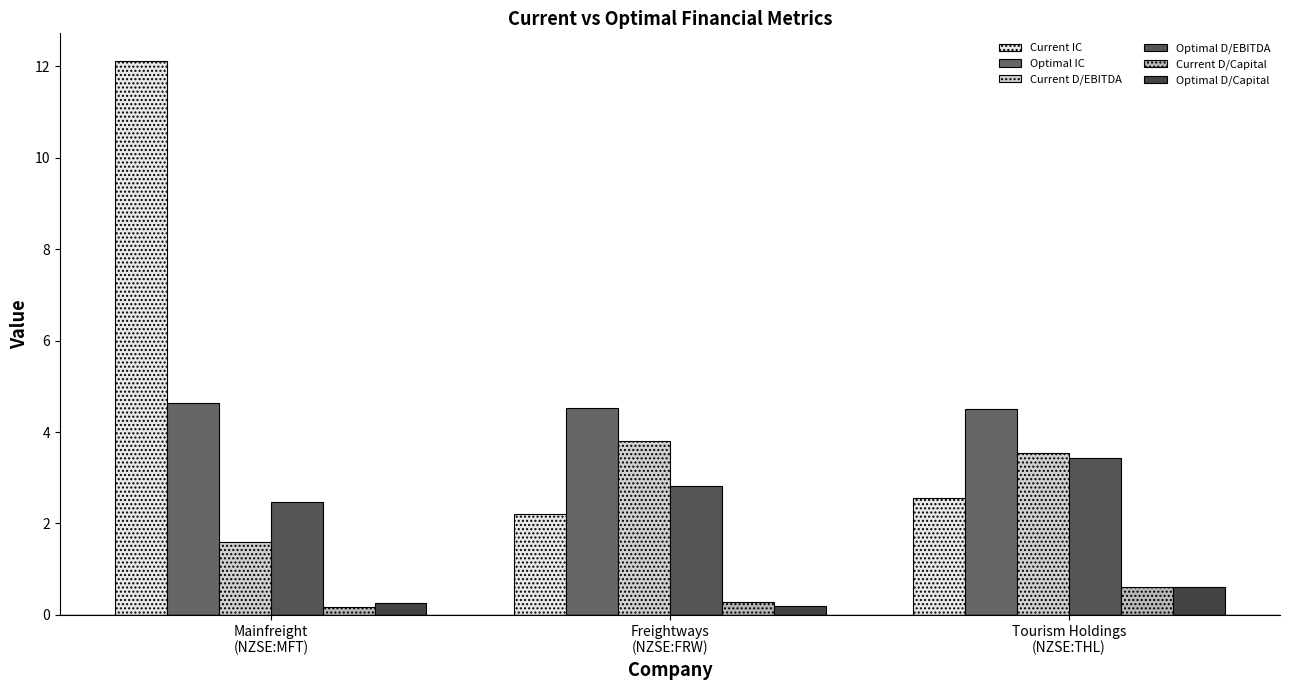

Reading left to right, transcribe all the data shown in this chart.

Current IC: 12.1	2.2	2.6
Optimal IC: 4.6	4.5	4.5
Current D/EBITDA: 1.6	3.8	3.5
Optimal D/EBITDA: 2.5	2.8	3.4
Current D/Capital: 0.2	0.3	0.6
Optimal D/Capital: 0.3	0.2	0.6